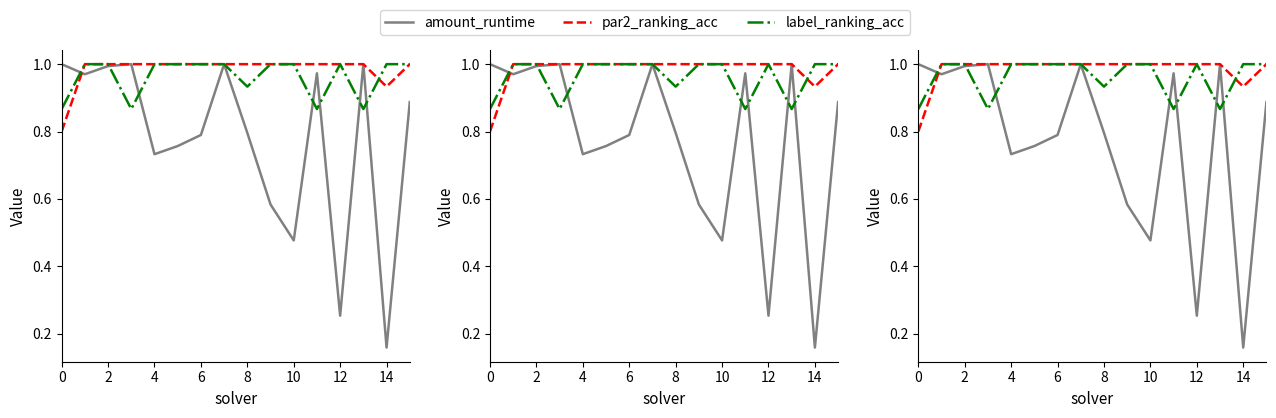

Which series ends up on top after the final intersection of amount_runtime and label_ranking_acc?

label_ranking_acc